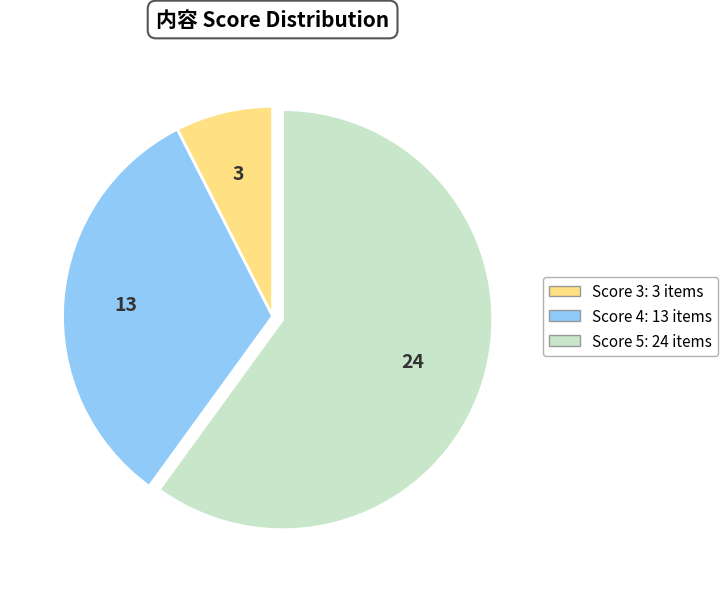

Is there any slice that represents more than half of the pie?

Yes